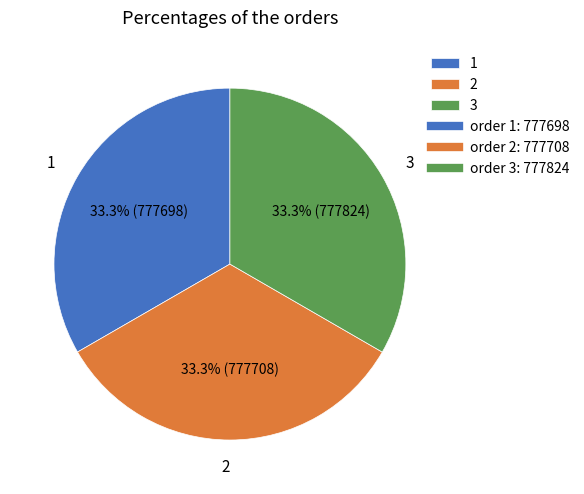

Approximately how many times larger is the value at 2 compared to 3?

1.0